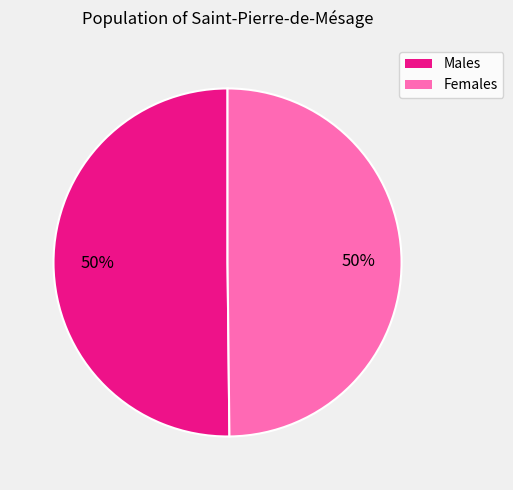

To the nearest percent, what is the average slice percentage?

50%